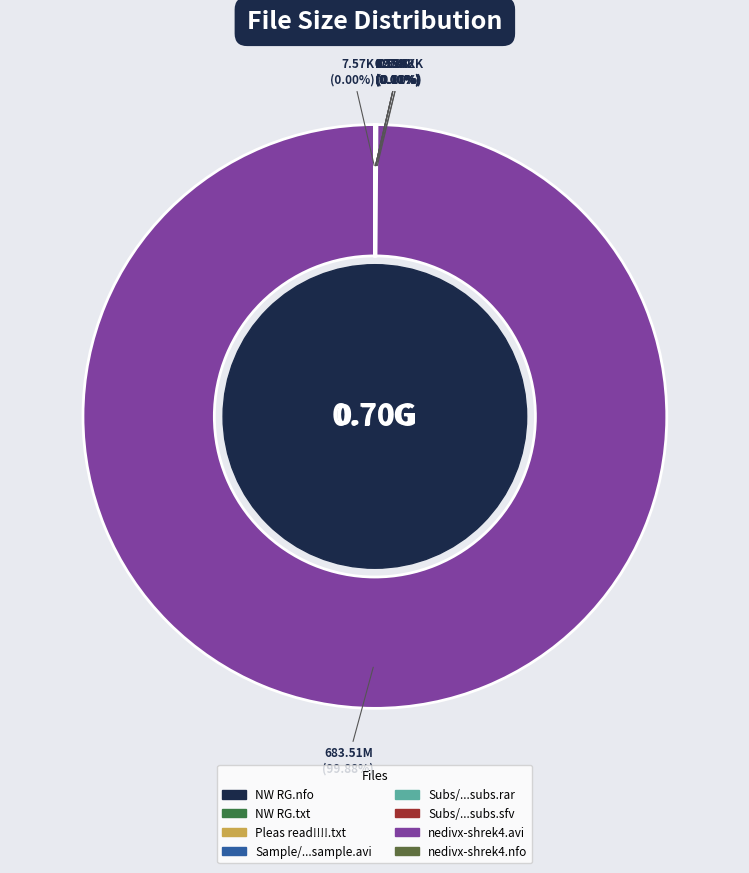

What is the majority slice?

nedivx-shrek4.avi